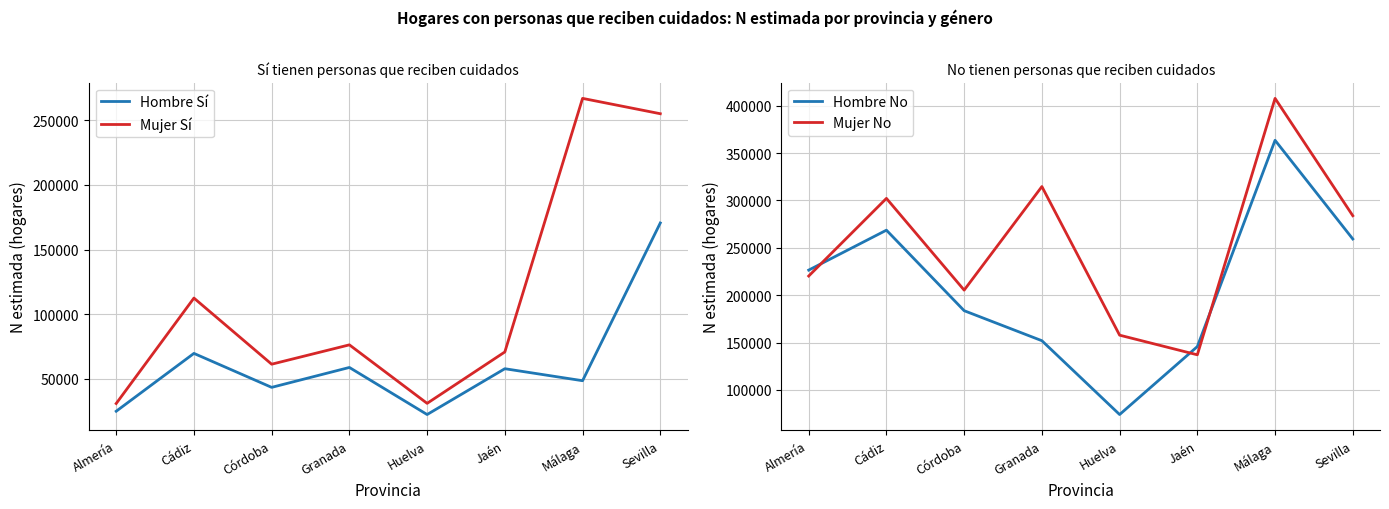

What is the average value of the Mujer Sí series?

113120